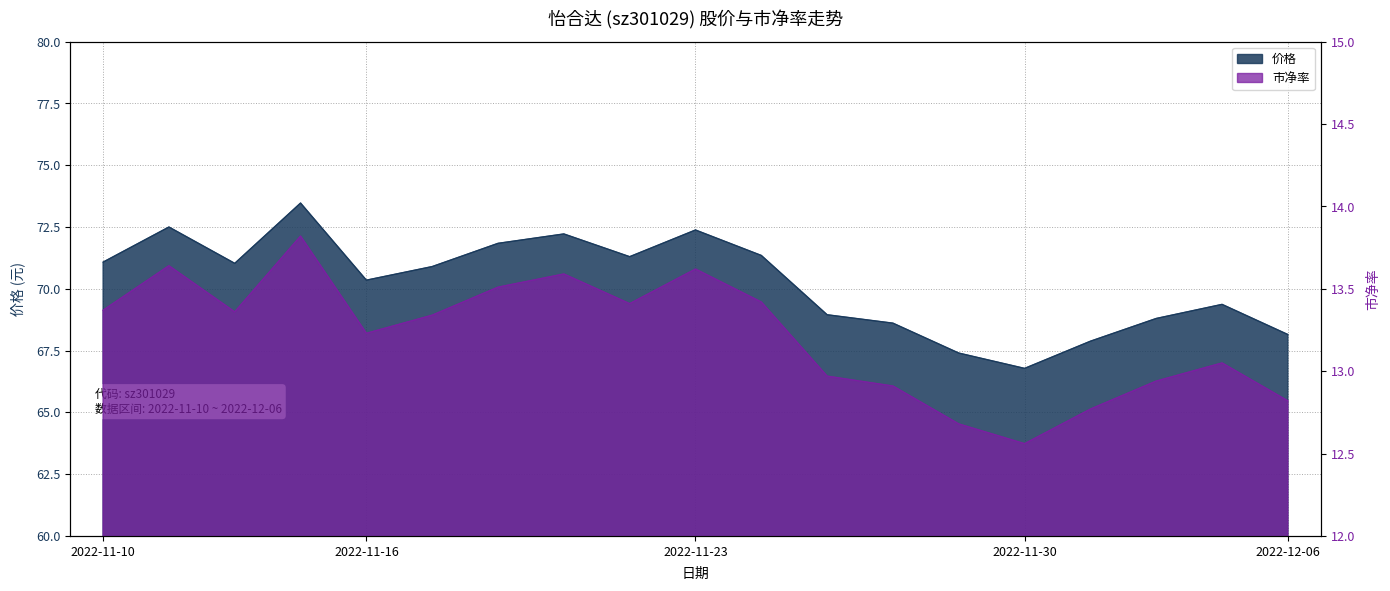

Is the value of 价格 at 2022-11-18 greater than the value of 市净率 at 2022-11-25?

Yes